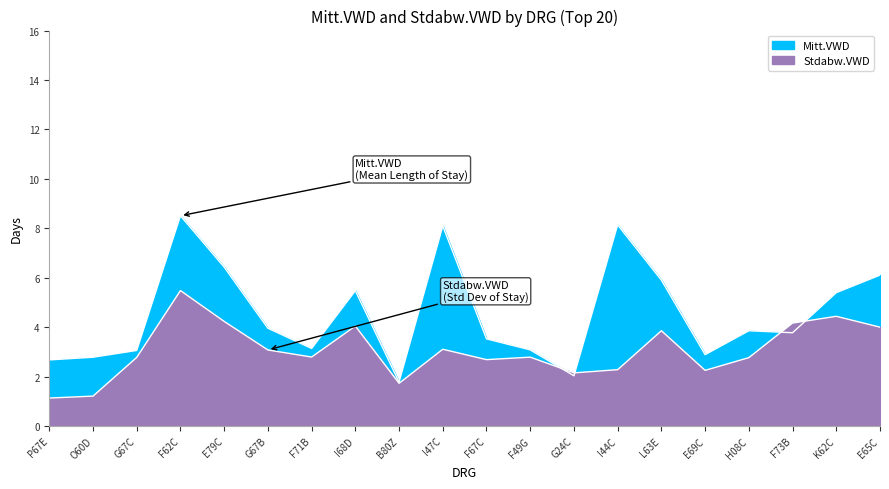

Rank the categories by Mitt.VWD value from lowest to highest.

B80Z, G24C, P67E, O60D, E69C, G67C, F49G, F71B, F67C, F73B, H08C, G67B, K62C, I68D, L63E, E65C, E79C, I47C, I44C, F62C